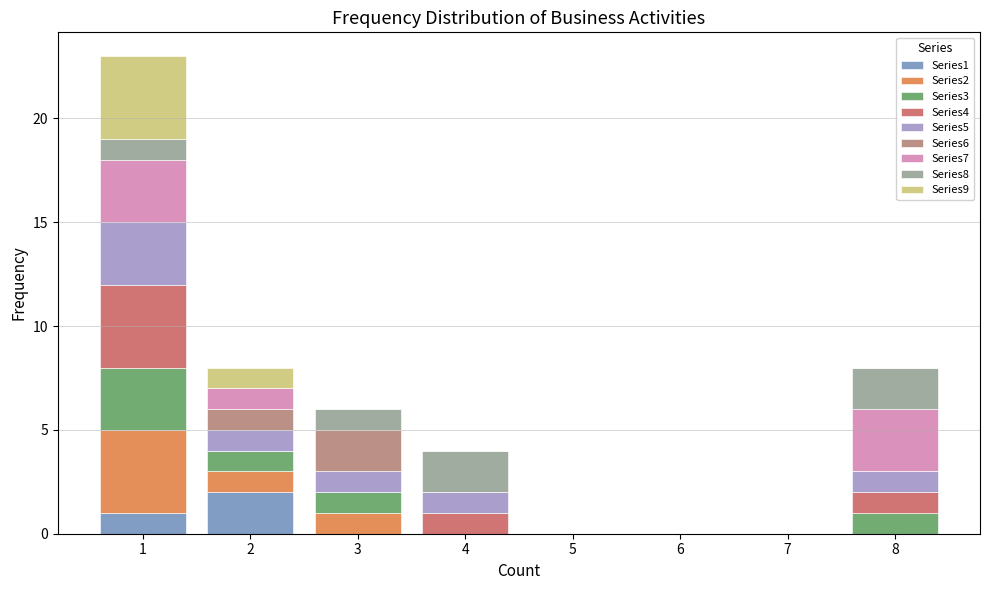

What is the total height of the stacked bar covering 2.5 to 3.5 on the x-axis? The values are not printed on the chart, so give them approximately, as read against the axis.

6